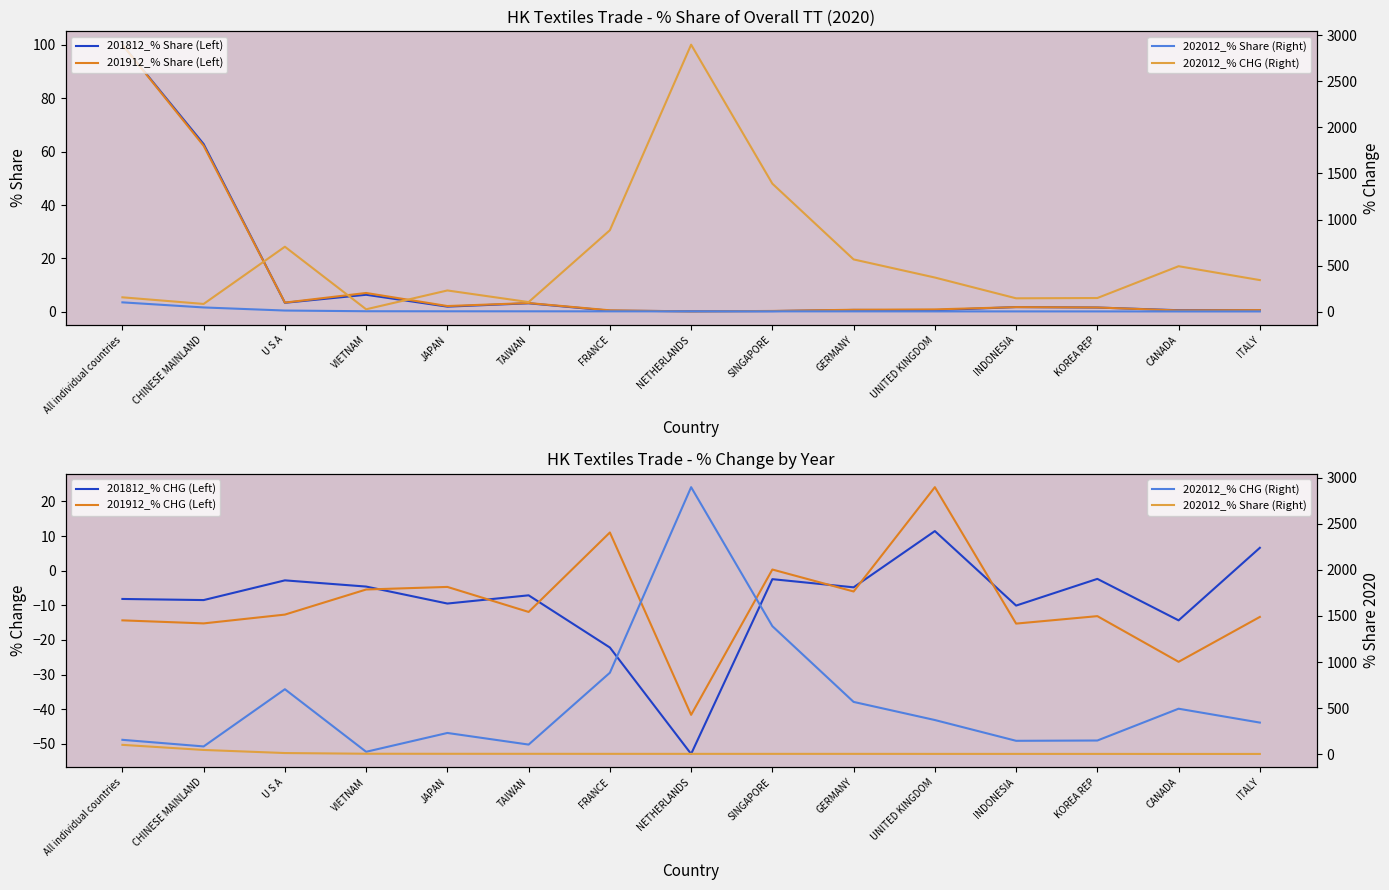

How many values in the 202012_% CHG (Right) series are below 341?

7